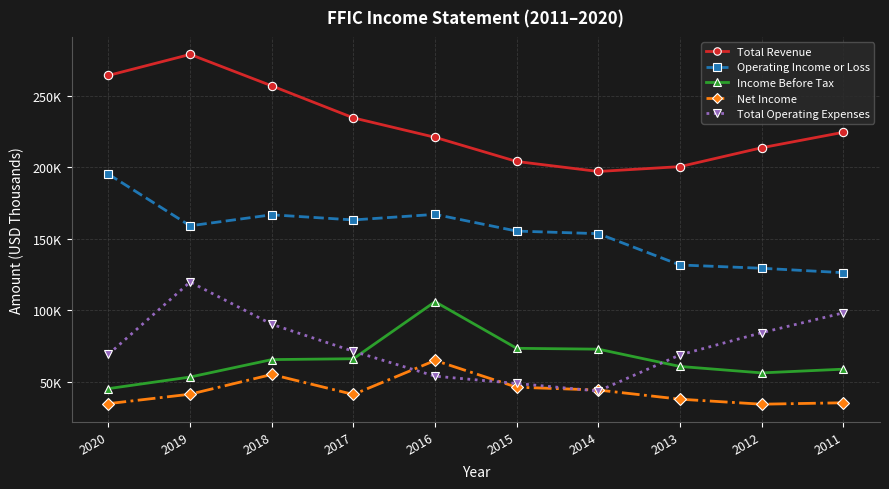

Does the chart display data point markers on the line(s)?

Yes